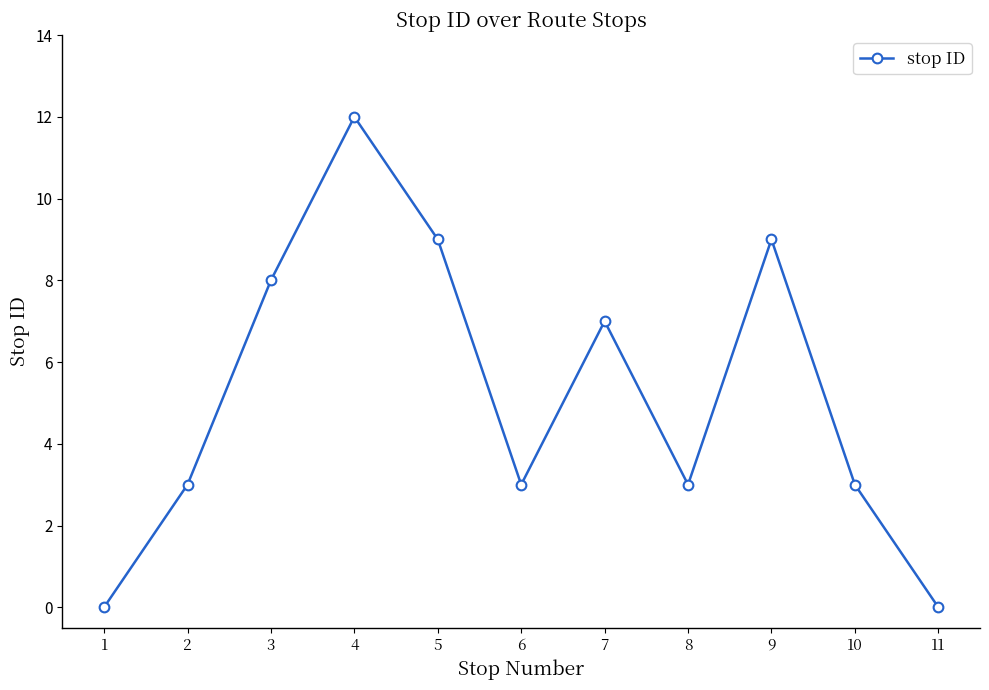

Reading right to left, transcribe all the data shown in this chart.

11=0	10=3	9=9	8=3	7=7	6=3	5=9	4=12	3=8	2=3	1=0